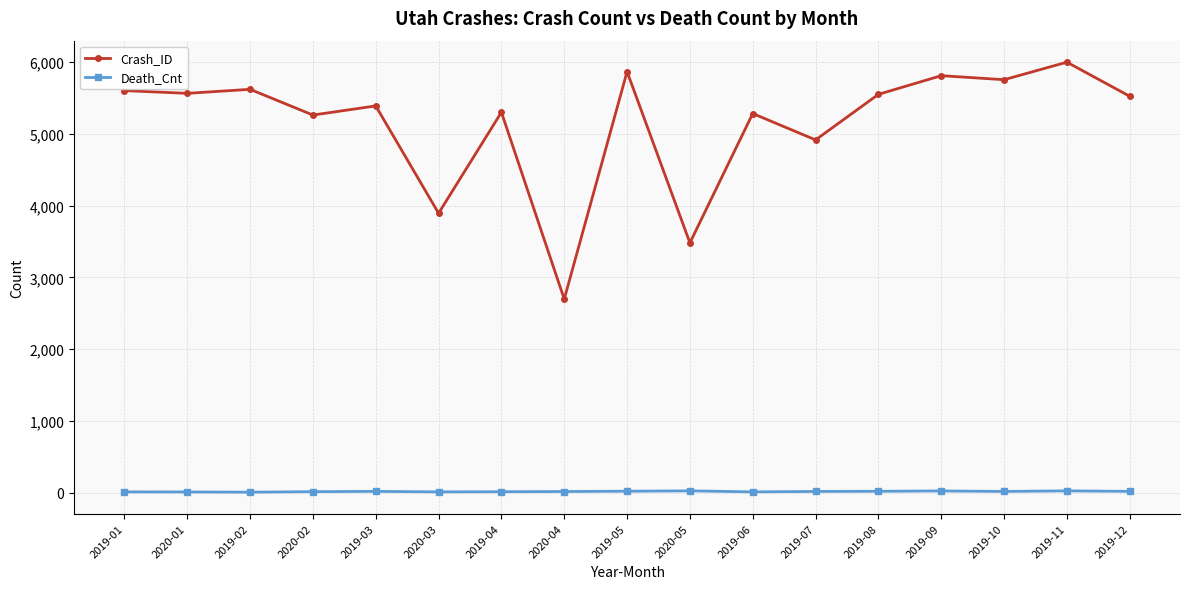

The value of Crash_ID at 2020-02 is 5260. True or false?

True